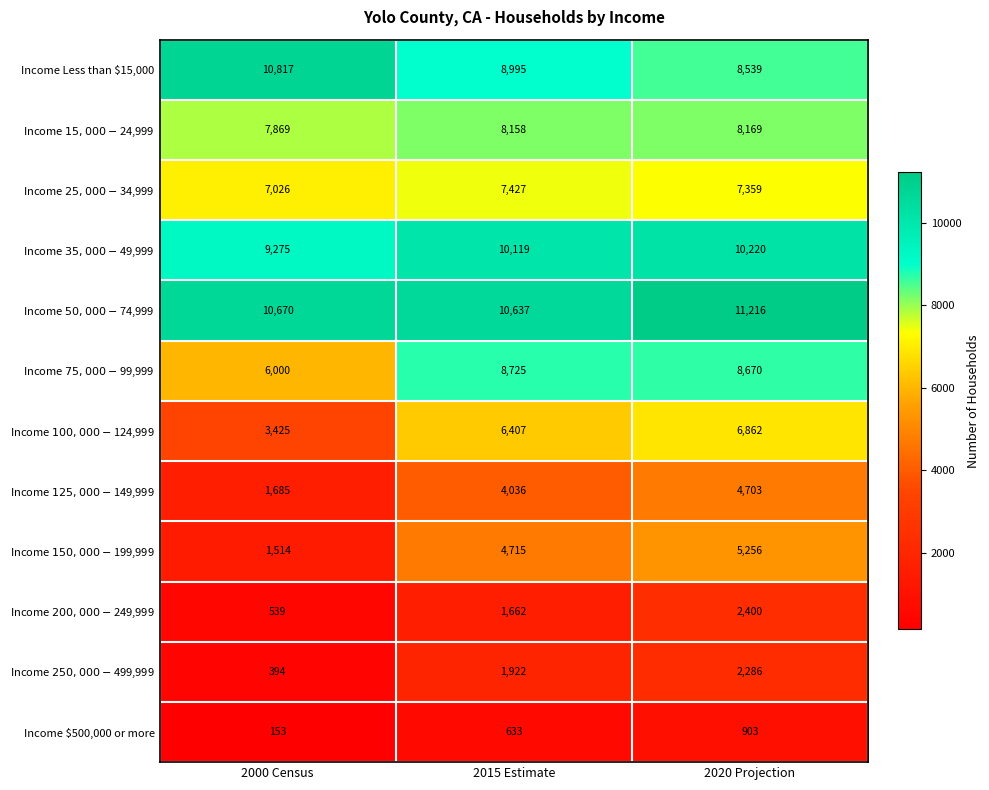

At which category does the chart reach its peak across all series?

2020 Projection